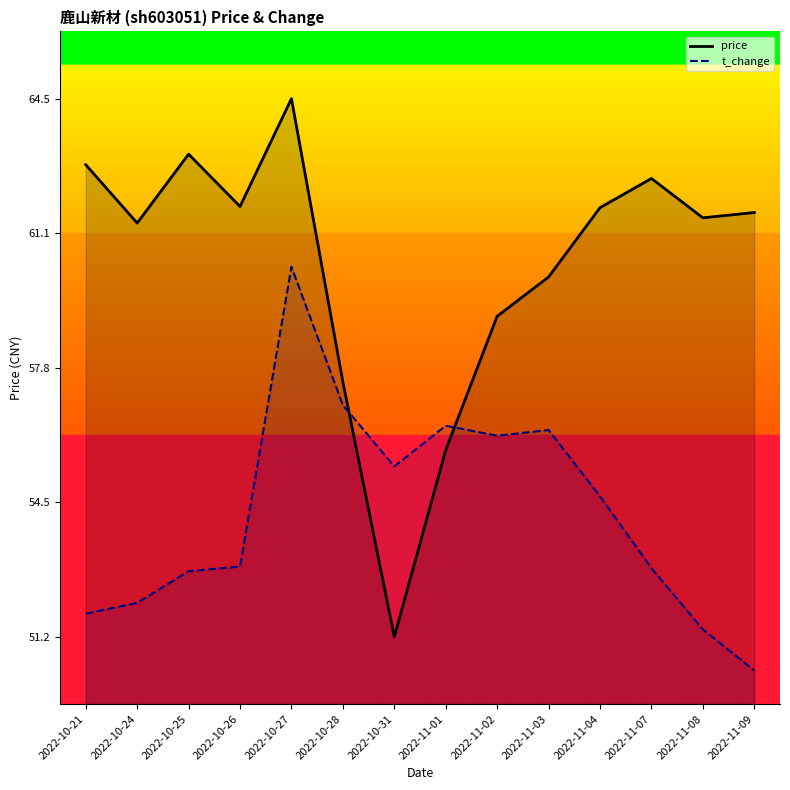

At which category does the chart reach its minimum across all series?

2022-11-09